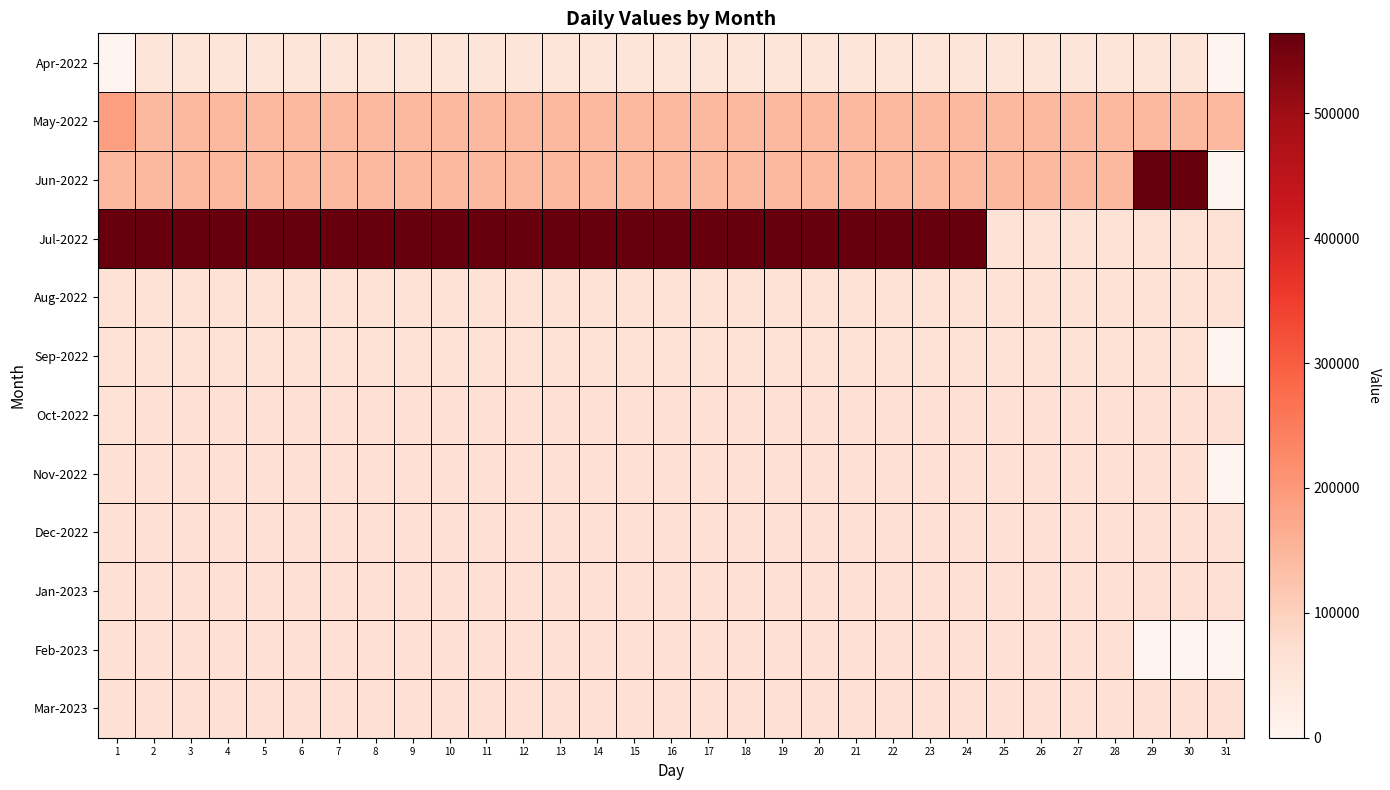

What is the difference between the highest and lowest values at 16?

512379.0